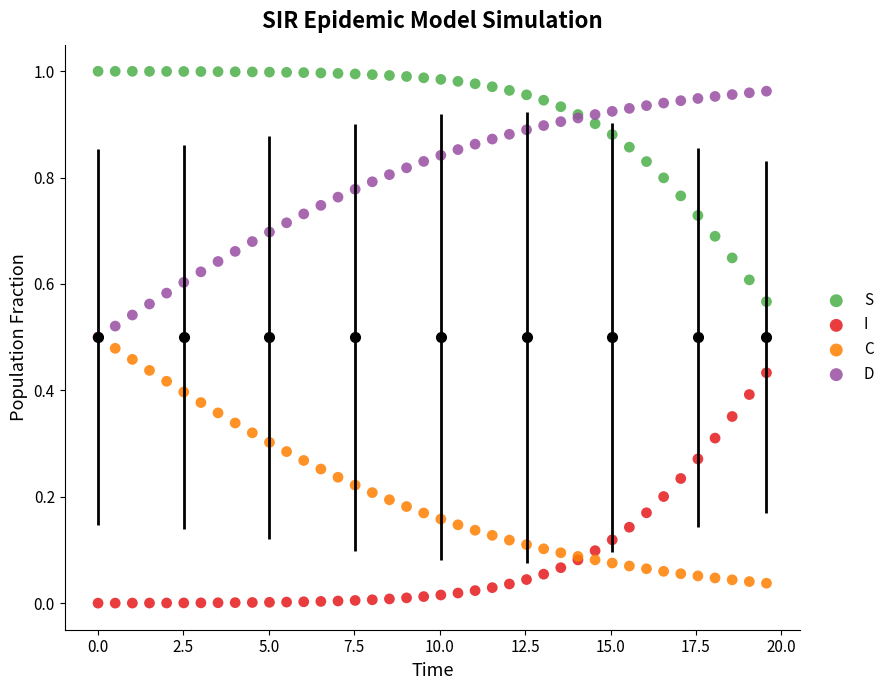

What are all the series names shown in the legend?

S, I, C, D